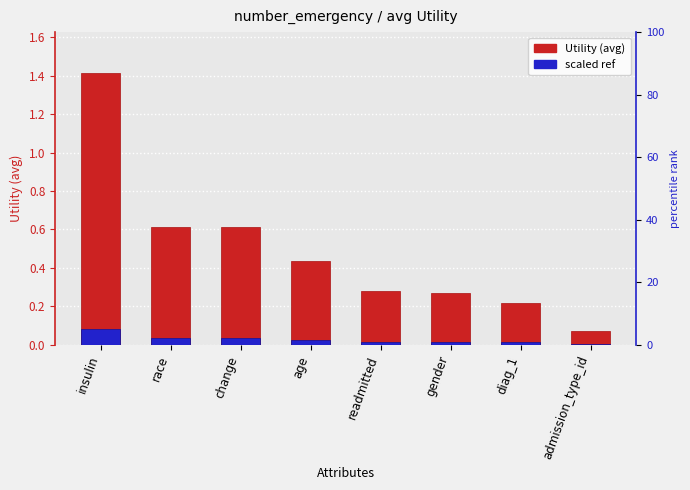

Is the value of scaled ref at readmitted greater than the value of Utility at race?

No